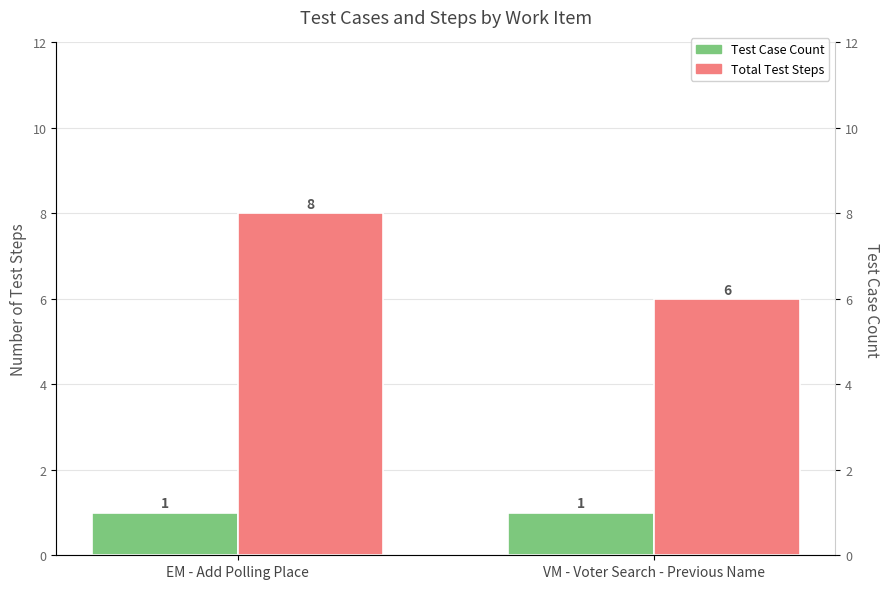

What is the label of the 2nd bar from the right?

EM - Add Polling Place